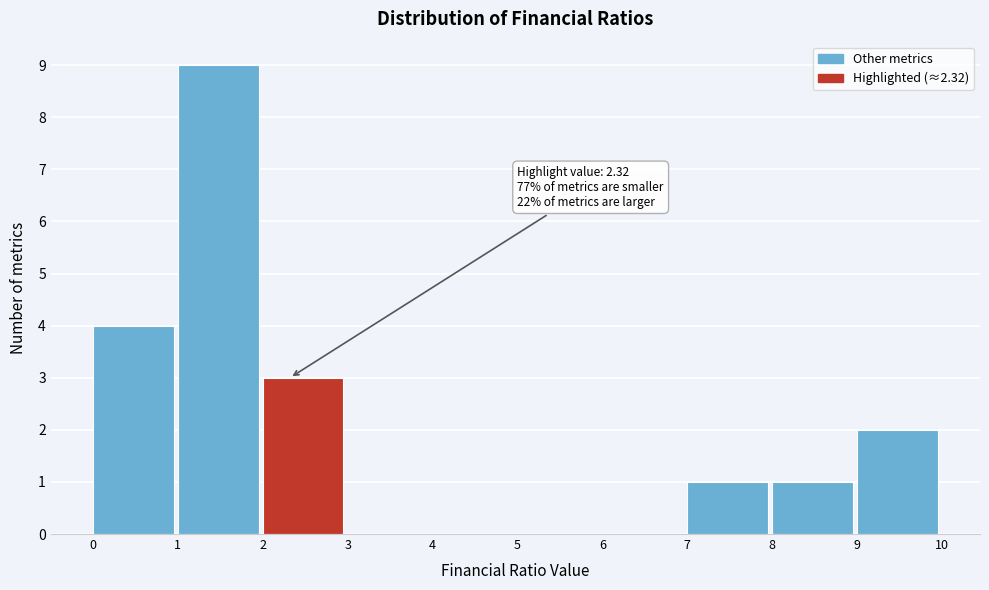

Over which range of the x-axis is the bar tallest?

1 to 2